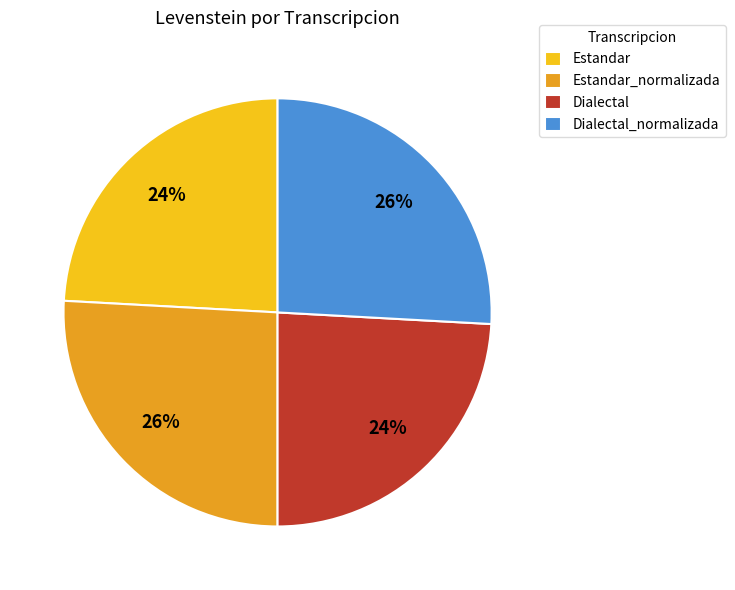

To the nearest percent, what is the difference between the largest and smallest slice percentages?

2%